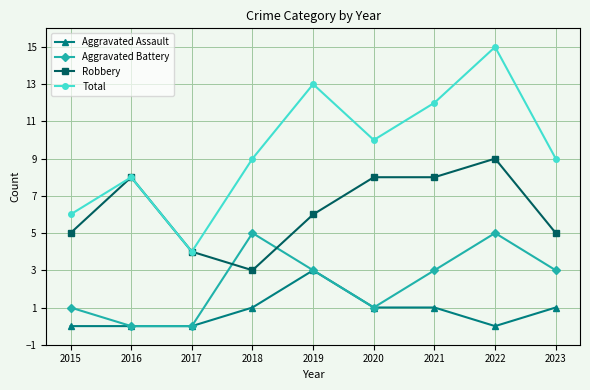

Is it true that Aggravated Battery equals 2 at 2021?

False